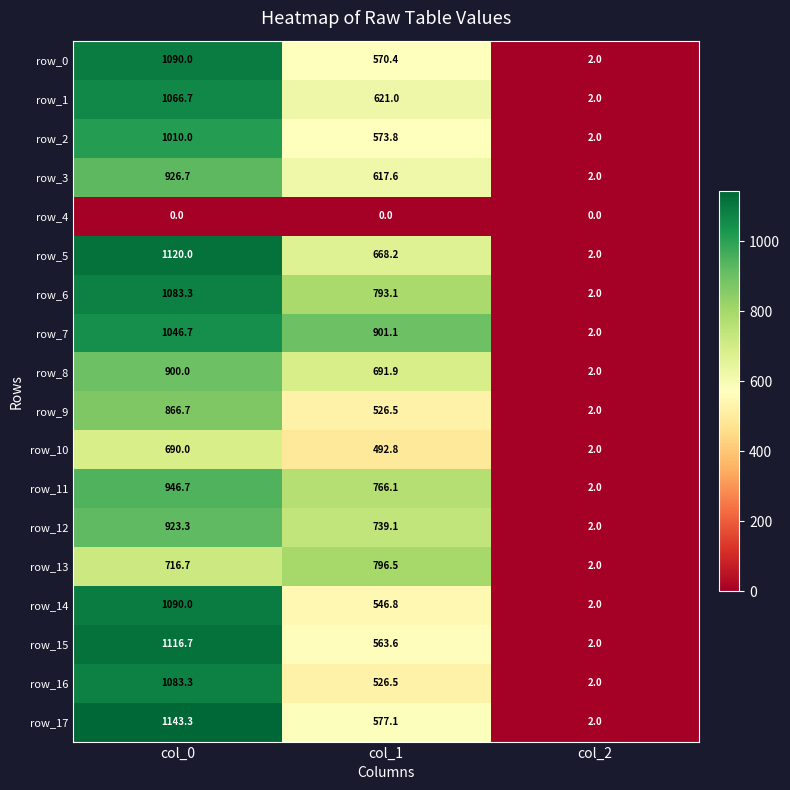

What is the greatest value displayed?

1143.3